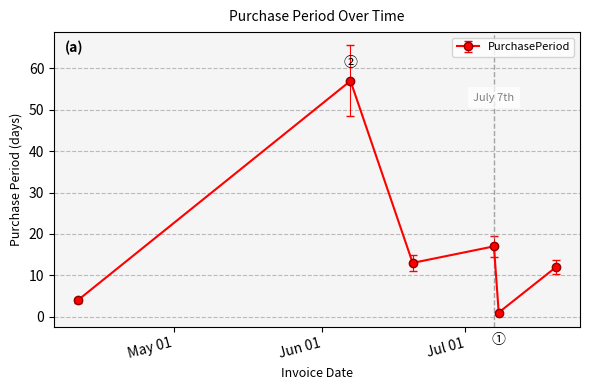

What is the sum of all values?

104